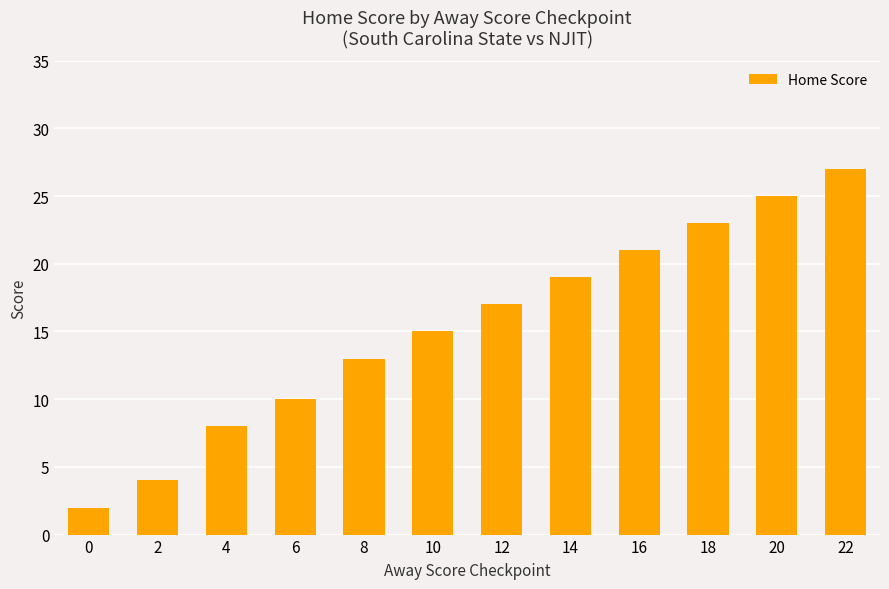

List the labels in order of value, smallest first.

0, 2, 4, 6, 8, 10, 12, 14, 16, 18, 20, 22